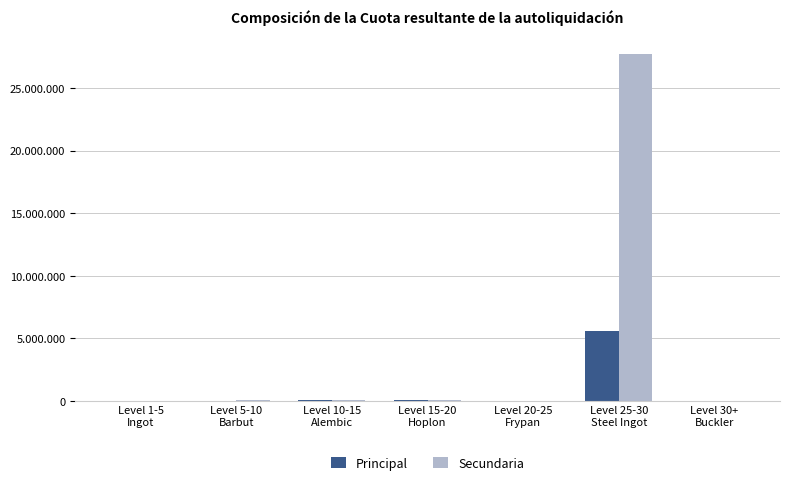

Which series changed the most between Level 20-25
Frypan and Level 30+
Buckler?

Principal